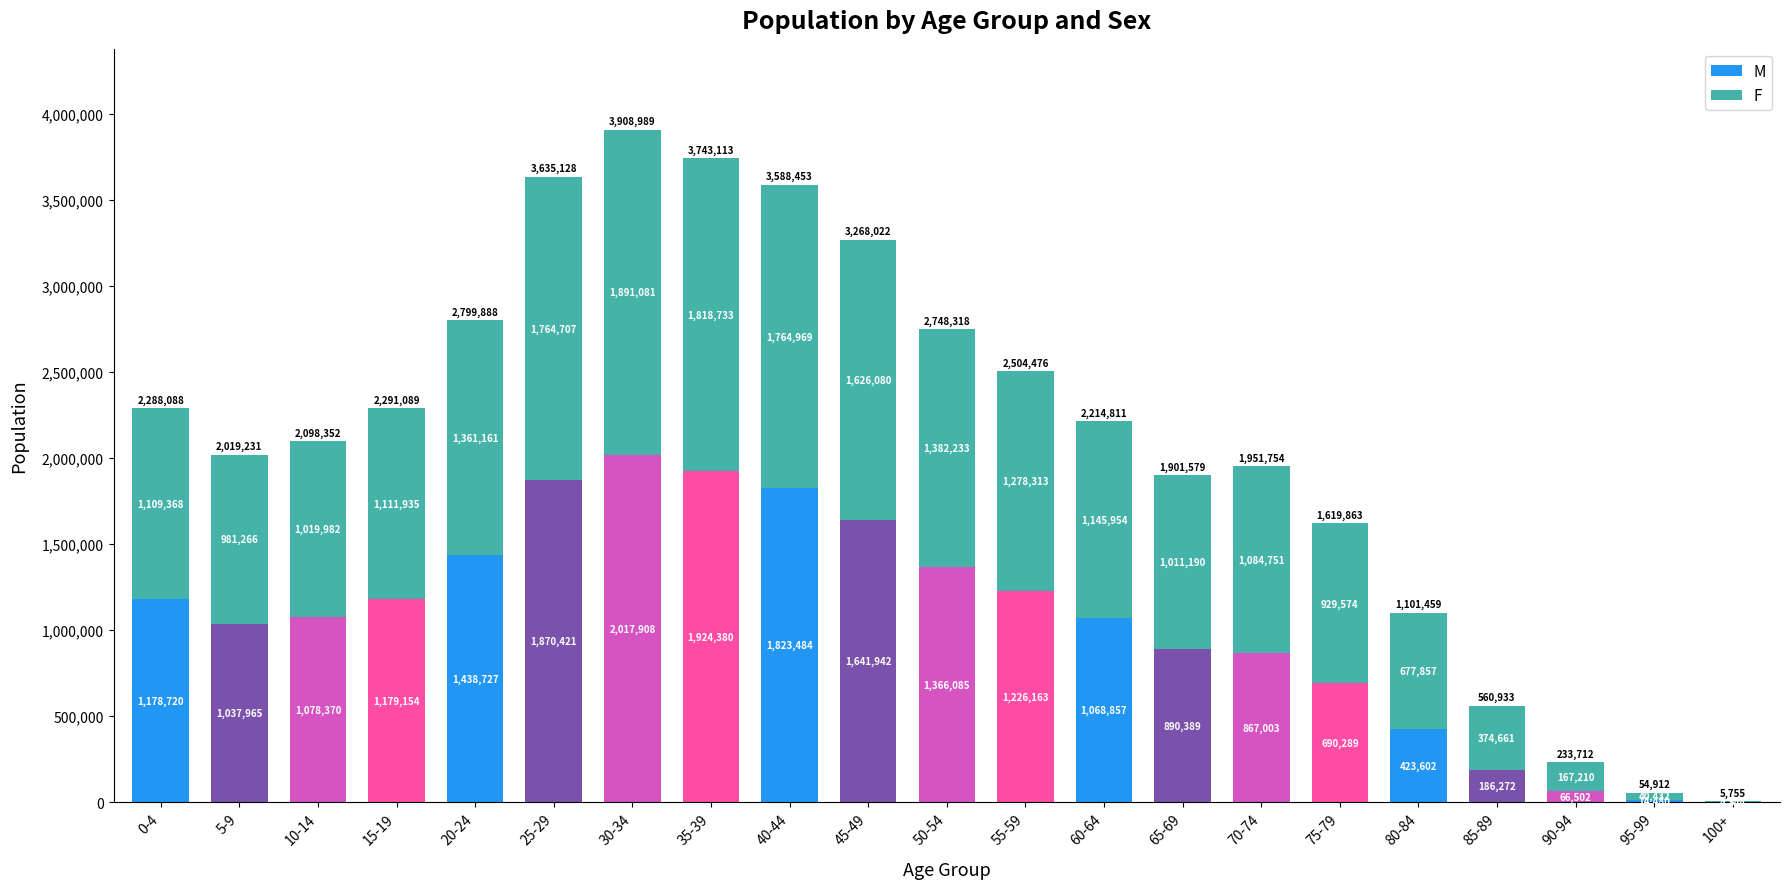

What is the highest value of the M series?

2017908